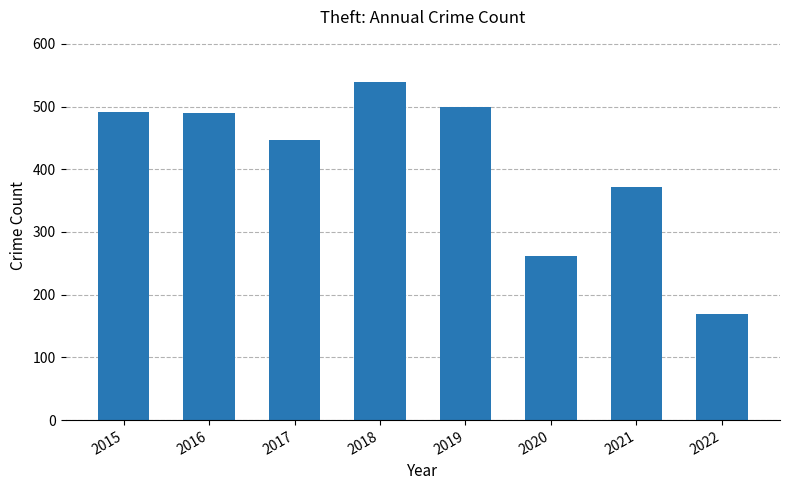

Which category has the lowest value across all series?

2022